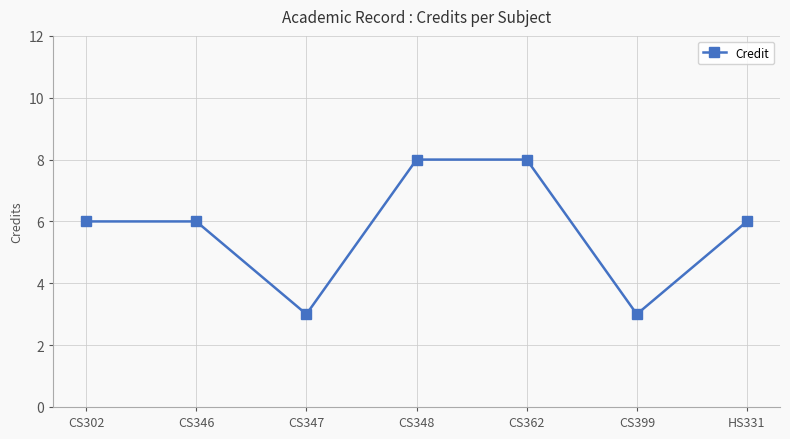

What is the greatest value displayed?

8